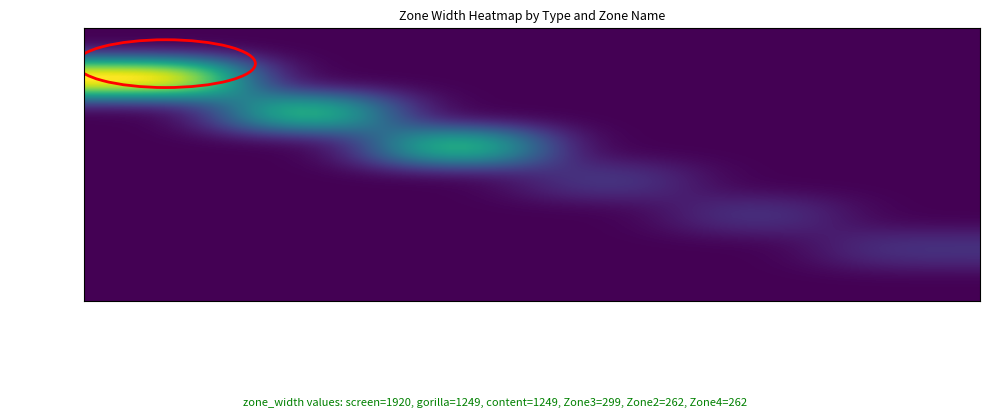

List the series in order of their peak value, lowest first.

Zone2, Zone4, Zone3, gorilla, content, screen